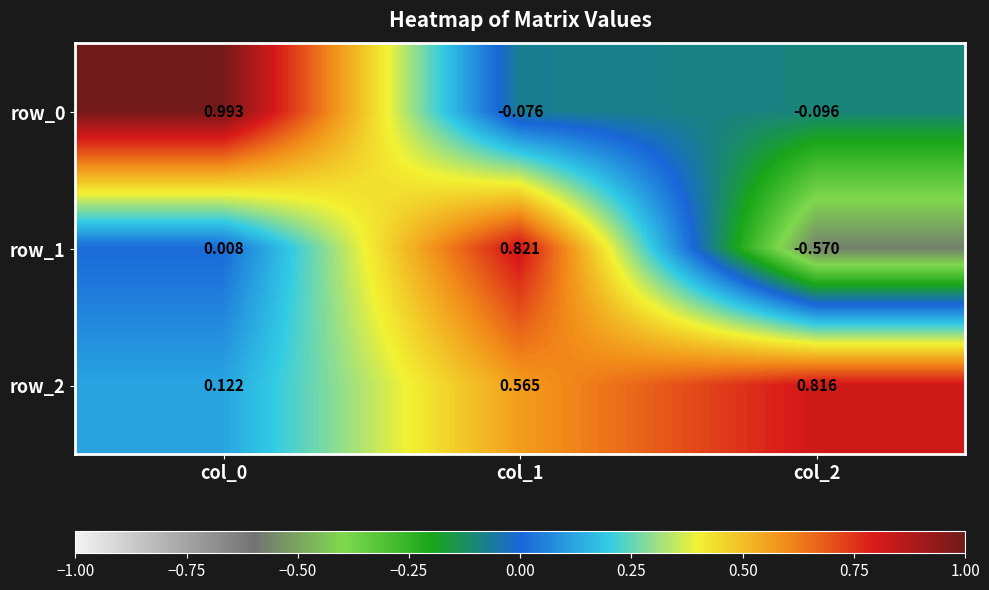

Is the value of row_2 at col_0 greater than the value of row_0 at col_2?

Yes